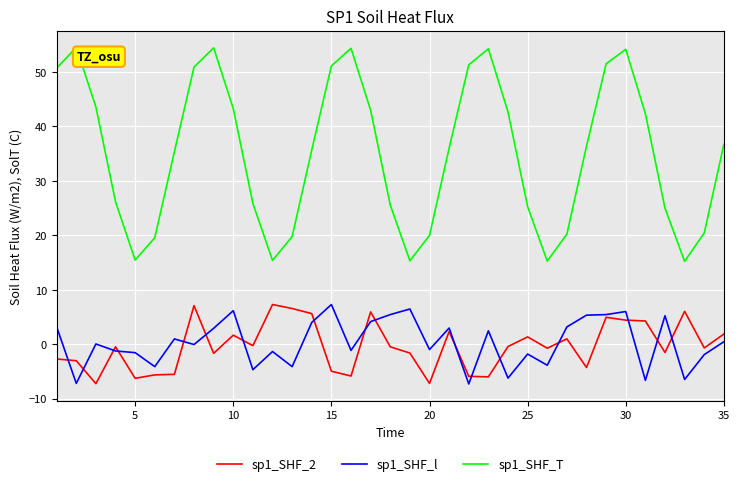

What are all the series names shown in the legend?

sp1_SHF_2, sp1_SHF_l, sp1_SHF_T